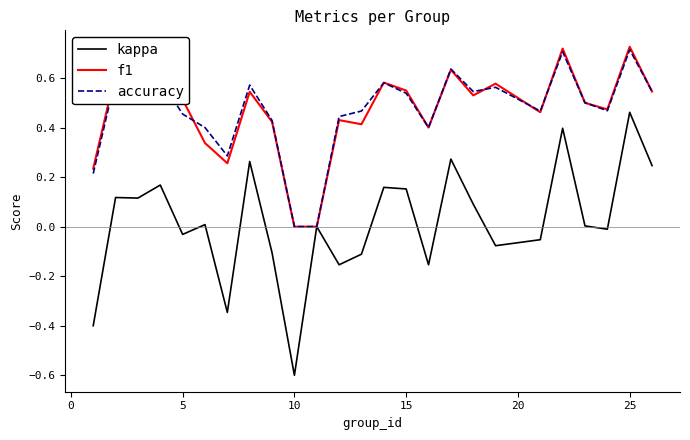

Which series has the largest range (max minus min)?

kappa